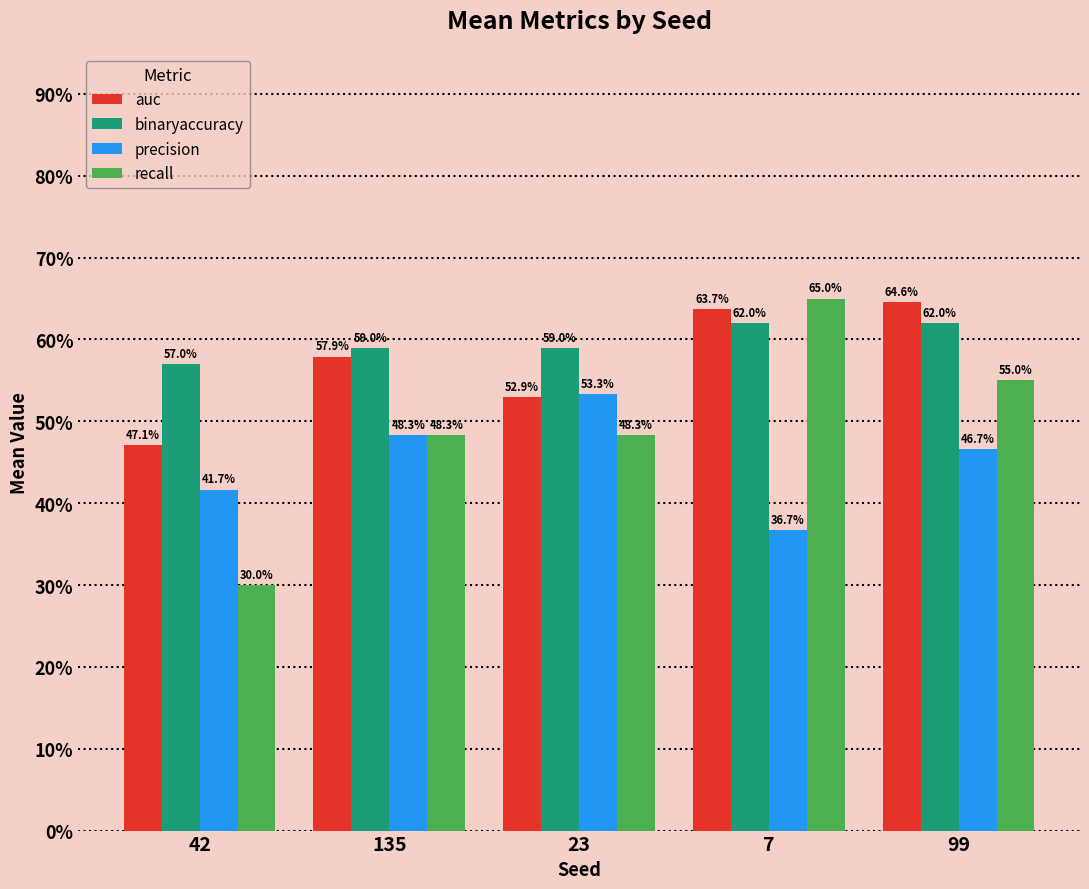

What is the sum of the recall values at 42 and 135?

0.8